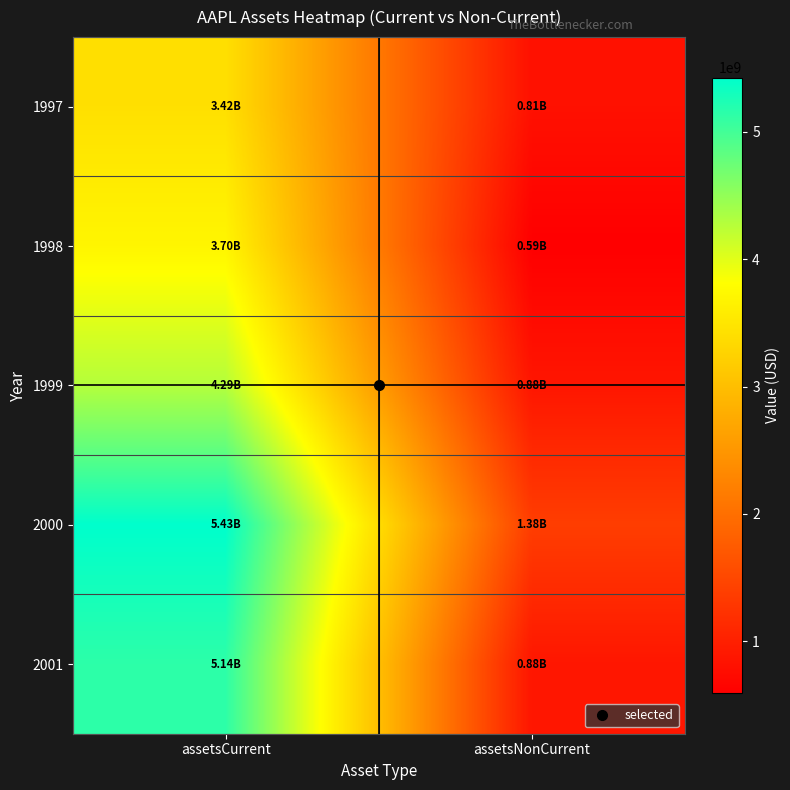

What is the difference between the highest and lowest values at assetsNonCurrent?

785000000